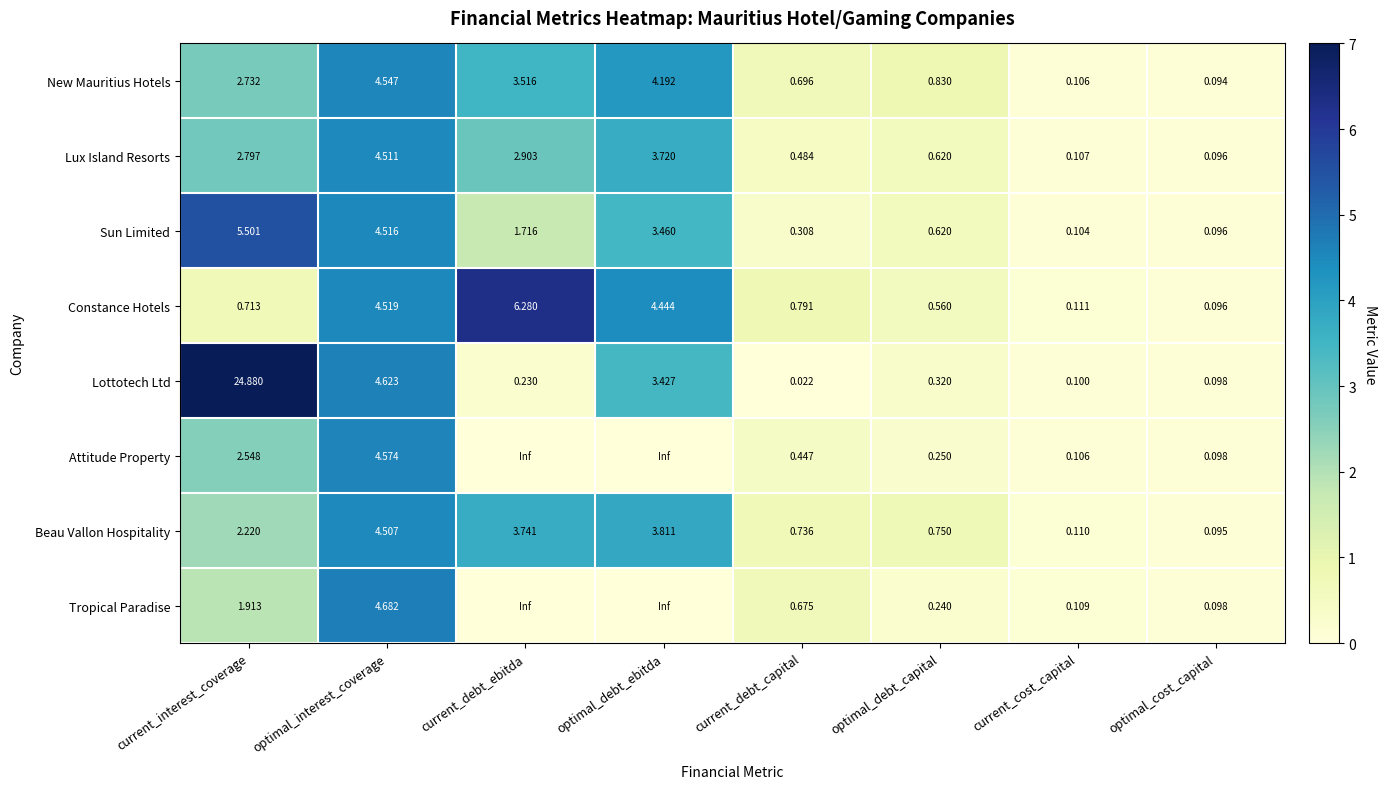

Count the number of categories in the chart.

8